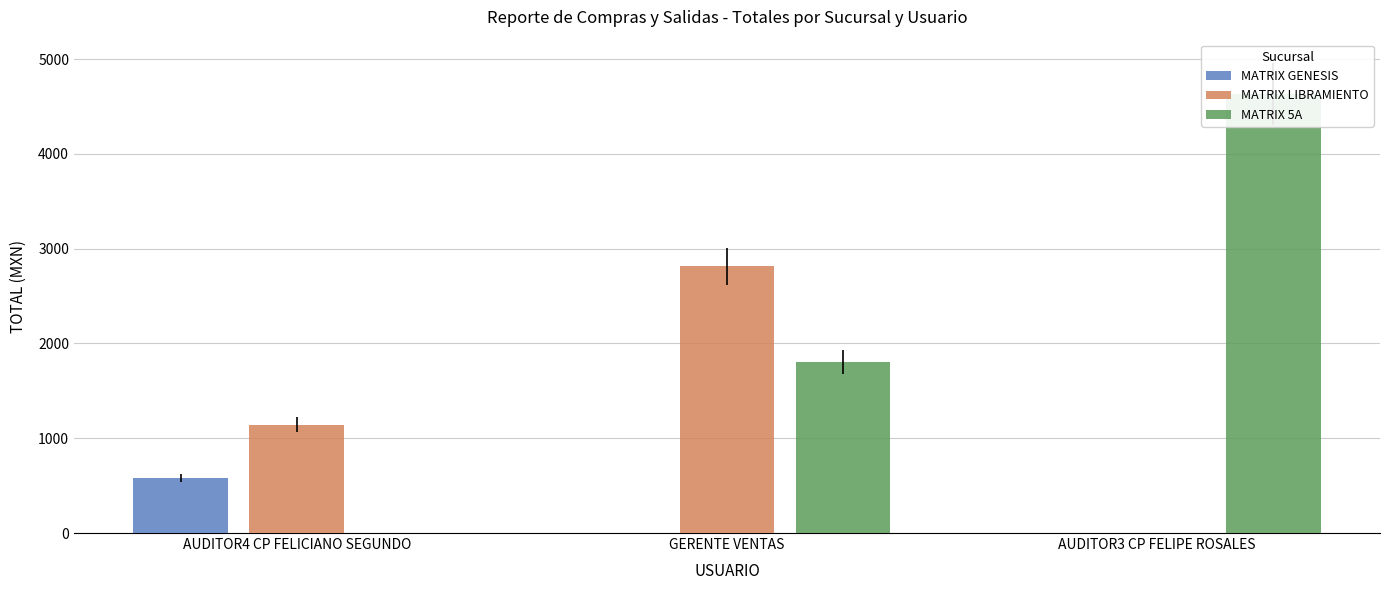

What is the label of the 1st bar from the left?

AUDITOR4 CP FELICIANO SEGUNDO